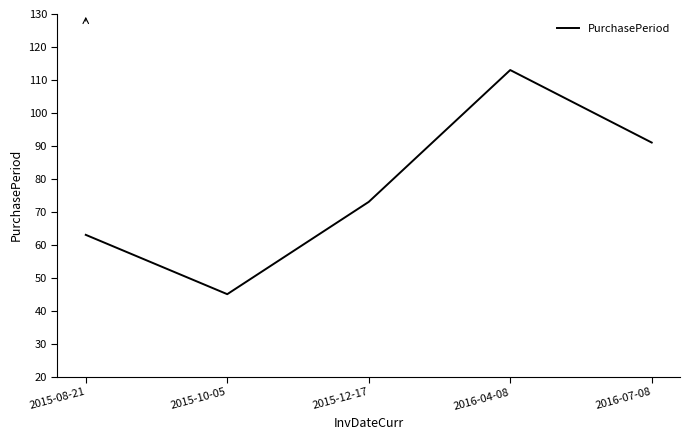

Reading left to right, transcribe all the data shown in this chart.

63	45	73	113	91